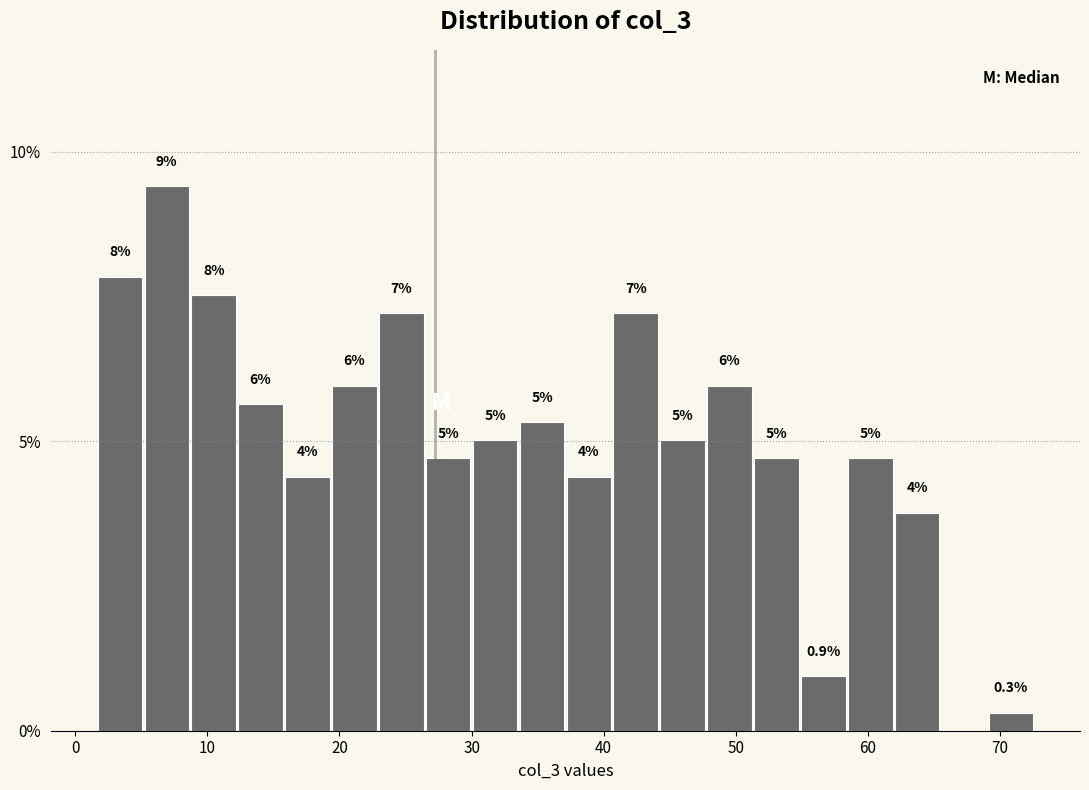

Read against the x-axis, roughly where is the centre of the tallest bar?

7